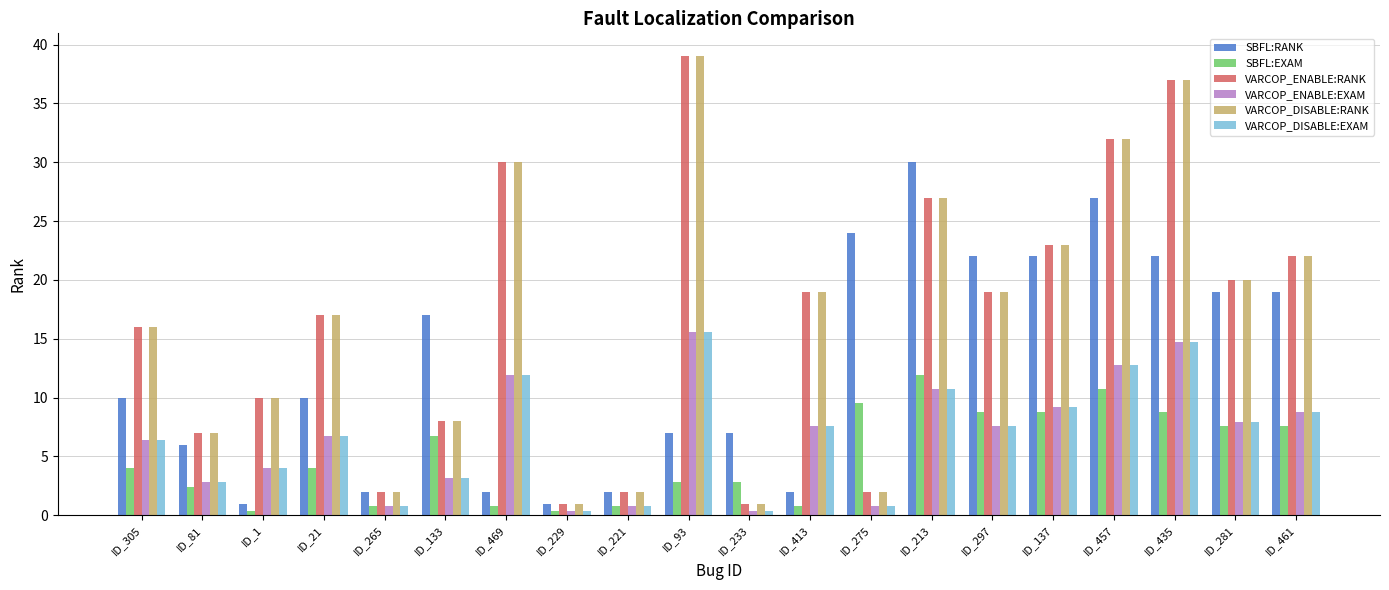

Reading left to right, what are all the values shown in this chart?

SBFL:RANK: ID_305=10.0	ID_81=6.0	ID_1=1.0	ID_21=10.0	ID_265=2.0	ID_133=17.0	ID_469=2.0	ID_229=1.0	ID_221=2.0	ID_93=7.0	ID_233=7.0	ID_413=2.0	ID_275=24.0	ID_213=30.0	ID_297=22.0	ID_137=22.0	ID_457=27.0	ID_435=22.0	ID_281=19.0	ID_461=19.0
SBFL:EXAM: ID_305=4.0	ID_81=2.4	ID_1=0.4	ID_21=4.0	ID_265=0.8	ID_133=6.8	ID_469=0.8	ID_229=0.4	ID_221=0.8	ID_93=2.8	ID_233=2.8	ID_413=0.8	ID_275=9.6	ID_213=12.0	ID_297=8.8	ID_137=8.8	ID_457=10.8	ID_435=8.8	ID_281=7.6	ID_461=7.6
VARCOP_ENABLE:RANK: ID_305=16.0	ID_81=7.0	ID_1=10.0	ID_21=17.0	ID_265=2.0	ID_133=8.0	ID_469=30.0	ID_229=1.0	ID_221=2.0	ID_93=39.0	ID_233=1.0	ID_413=19.0	ID_275=2.0	ID_213=27.0	ID_297=19.0	ID_137=23.0	ID_457=32.0	ID_435=37.0	ID_281=20.0	ID_461=22.0
VARCOP_ENABLE:EXAM: ID_305=6.4	ID_81=2.8	ID_1=4.0	ID_21=6.8	ID_265=0.8	ID_133=3.2	ID_469=12.0	ID_229=0.4	ID_221=0.8	ID_93=15.5	ID_233=0.4	ID_413=7.6	ID_275=0.8	ID_213=10.8	ID_297=7.6	ID_137=9.2	ID_457=12.7	ID_435=14.7	ID_281=8.0	ID_461=8.8
VARCOP_DISABLE:RANK: ID_305=16.0	ID_81=7.0	ID_1=10.0	ID_21=17.0	ID_265=2.0	ID_133=8.0	ID_469=30.0	ID_229=1.0	ID_221=2.0	ID_93=39.0	ID_233=1.0	ID_413=19.0	ID_275=2.0	ID_213=27.0	ID_297=19.0	ID_137=23.0	ID_457=32.0	ID_435=37.0	ID_281=20.0	ID_461=22.0
VARCOP_DISABLE:EXAM: ID_305=6.4	ID_81=2.8	ID_1=4.0	ID_21=6.8	ID_265=0.8	ID_133=3.2	ID_469=12.0	ID_229=0.4	ID_221=0.8	ID_93=15.5	ID_233=0.4	ID_413=7.6	ID_275=0.8	ID_213=10.8	ID_297=7.6	ID_137=9.2	ID_457=12.7	ID_435=14.7	ID_281=8.0	ID_461=8.8